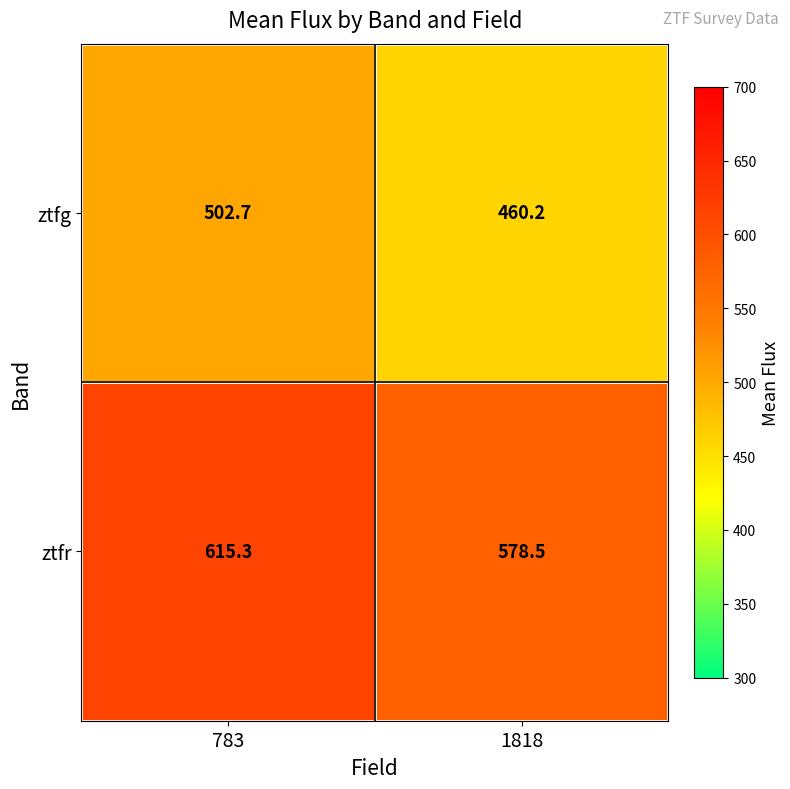

What value does the ztfg series have at 783?

502.7